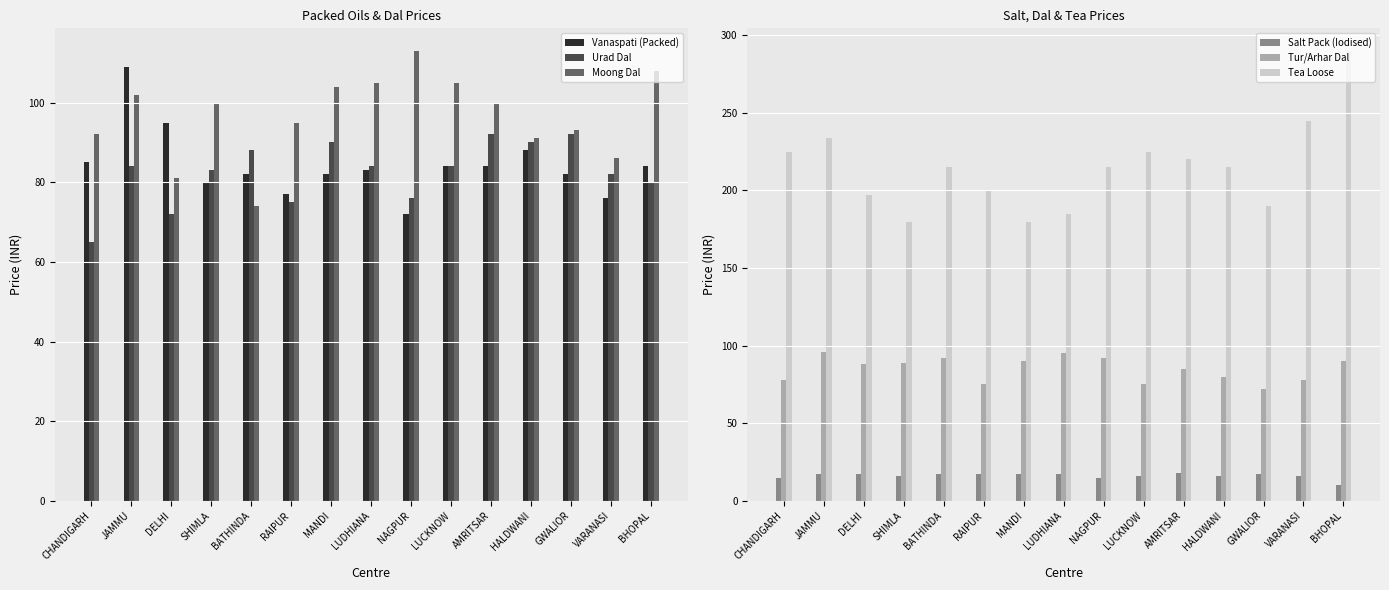

What is the average value of the Moong Dal series?

97